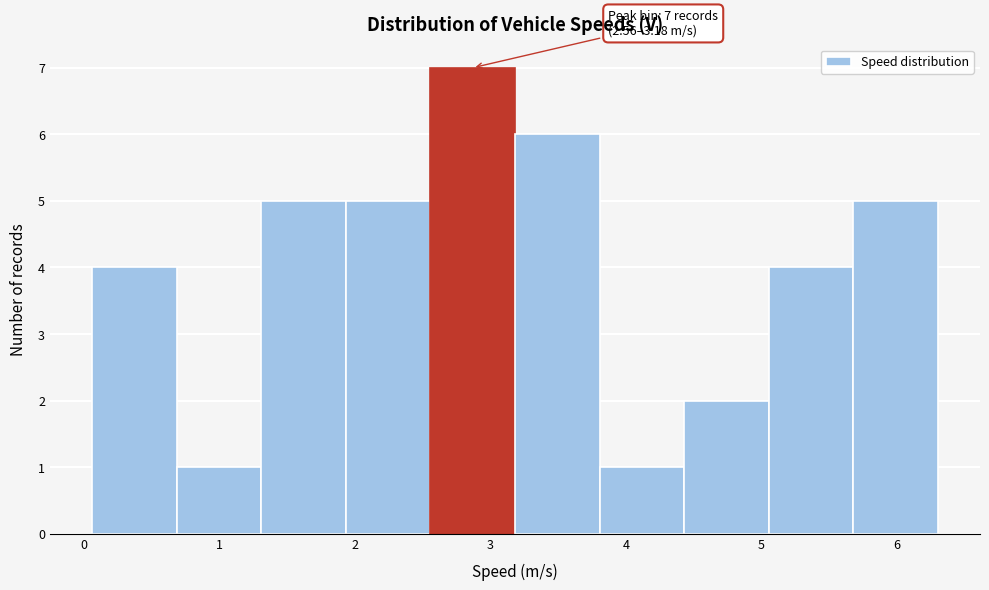

Which range on the x-axis has the tallest bar?

2.6 to 3.2